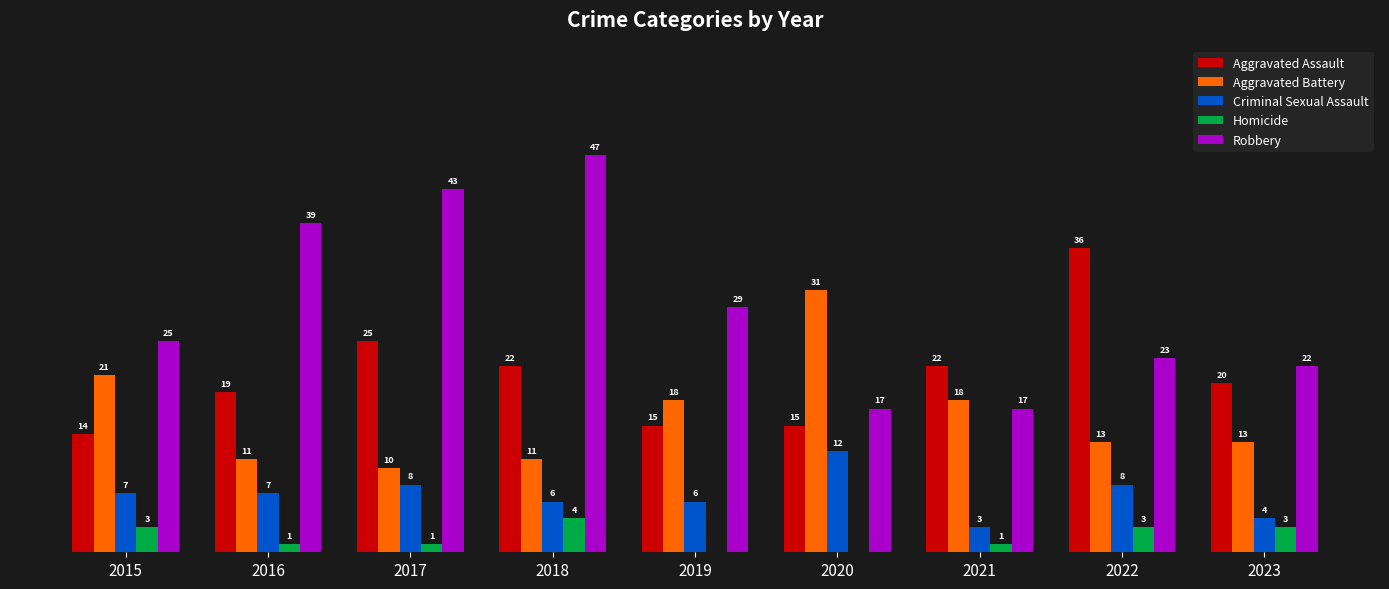

Between 2016 and 2021, which series saw the biggest shift?

Robbery